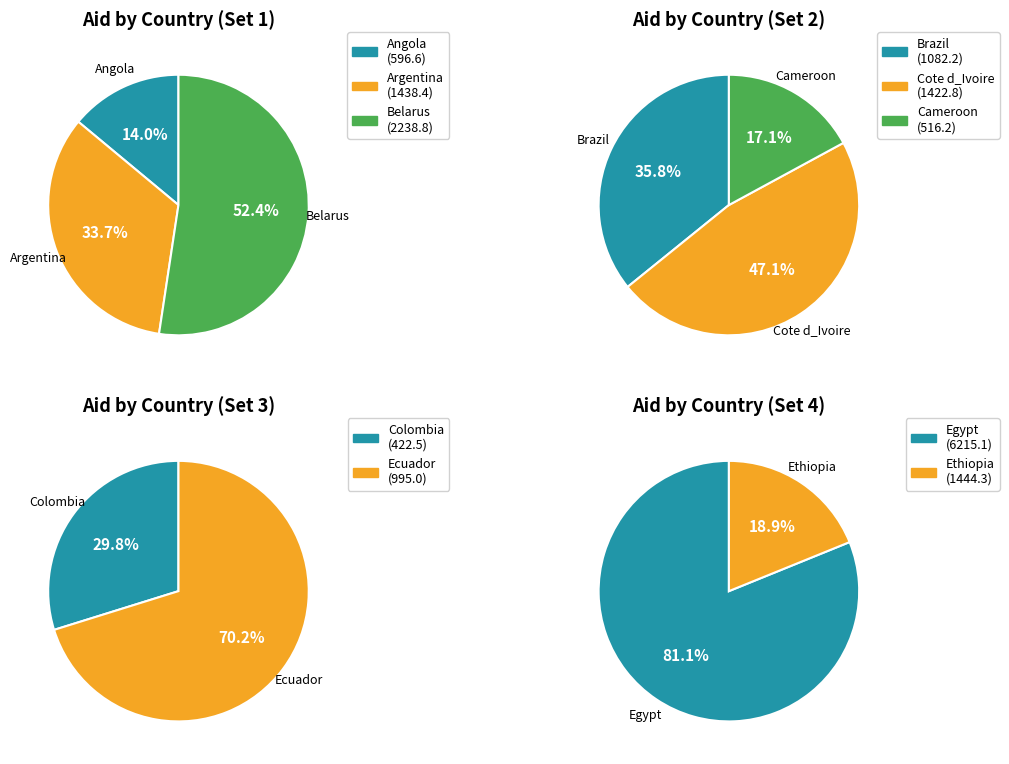

How many segments does this pie chart have?

10